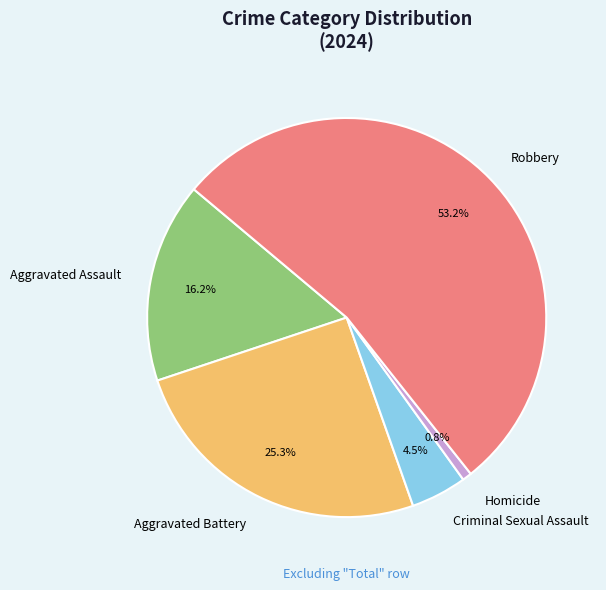

What is the ratio of the value at Aggravated Battery to the value at Robbery?

0.5